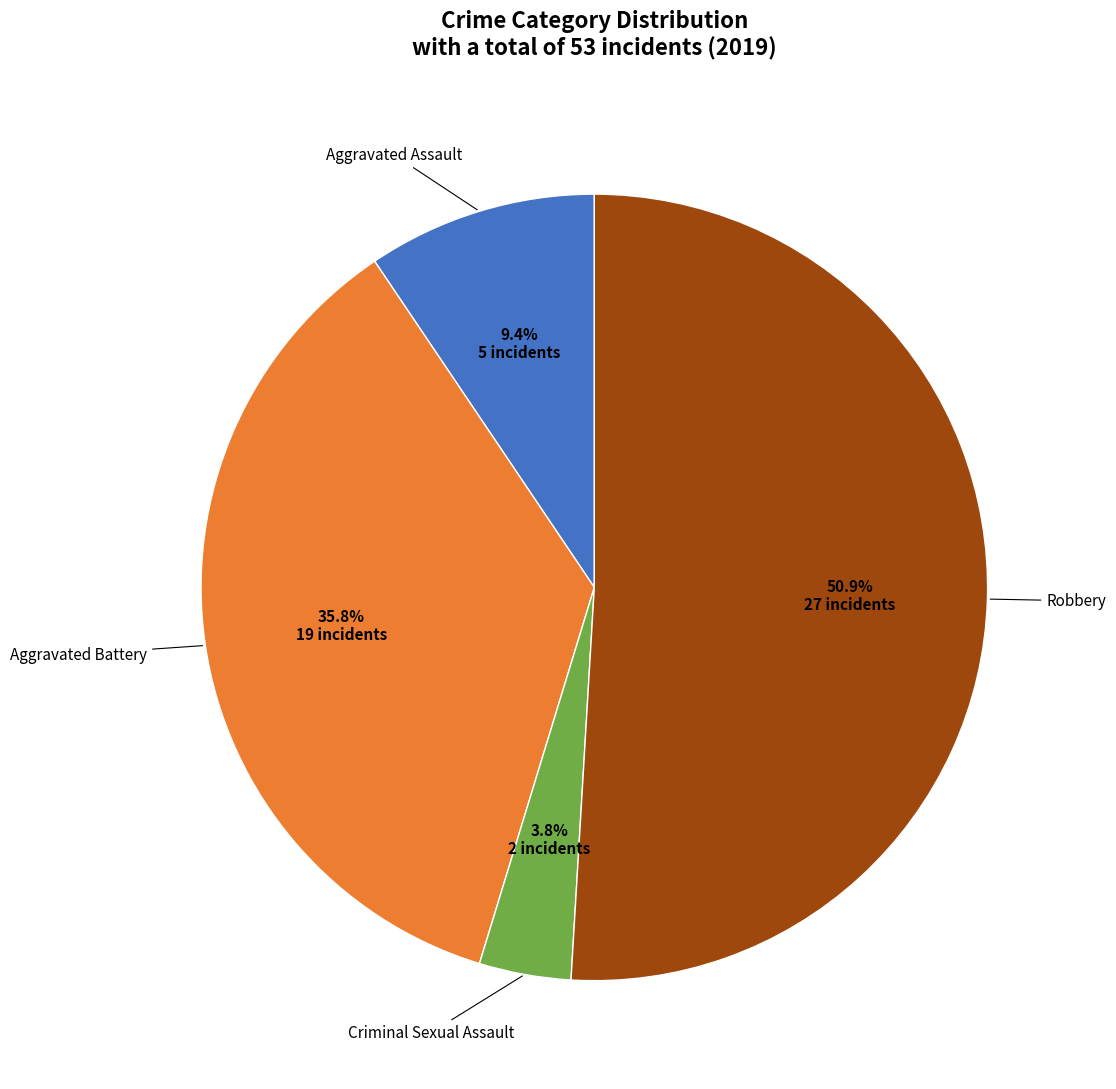

How many segments does this pie chart have?

4